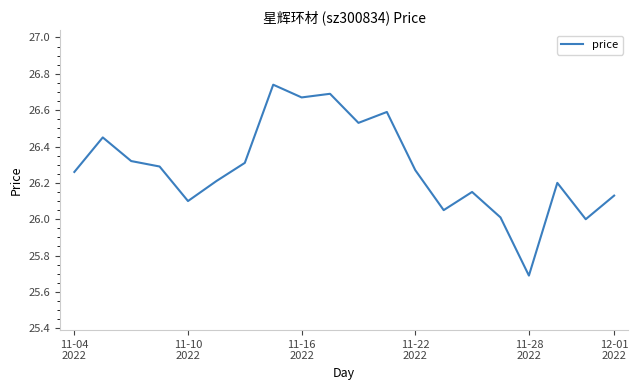

What is the smallest value displayed?

25.7